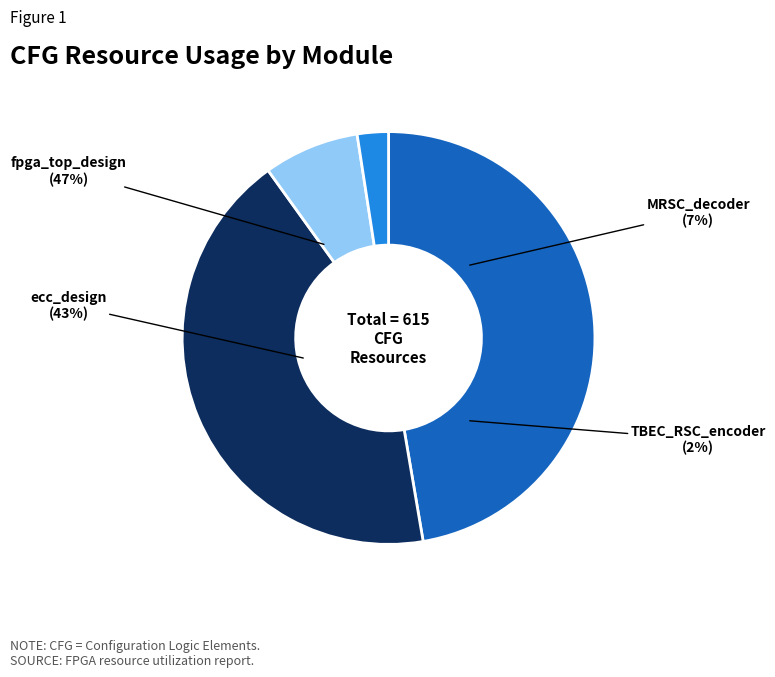

How many slices are in this pie chart?

4